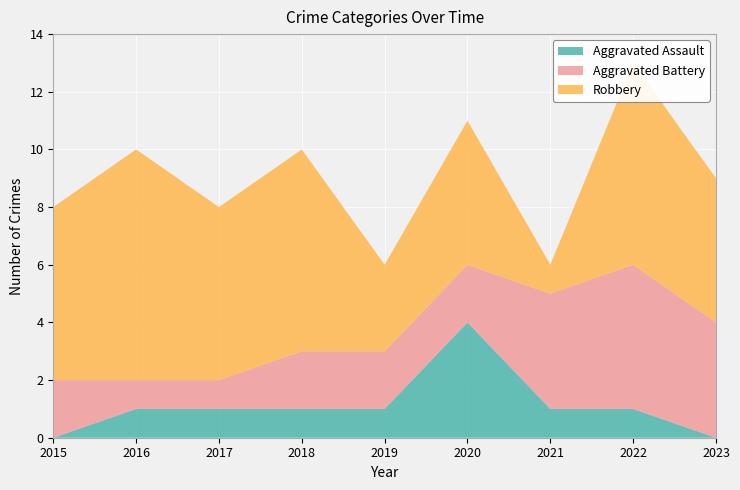

Reading right to left, what are all the values shown in this chart?

Aggravated Assault: 2023=0	2022=1	2021=1	2020=4	2019=1	2018=1	2017=1	2016=1	2015=0
Aggravated Battery: 2023=4	2022=5	2021=4	2020=2	2019=2	2018=2	2017=1	2016=1	2015=2
Robbery: 2023=5	2022=7	2021=1	2020=5	2019=3	2018=7	2017=6	2016=8	2015=6